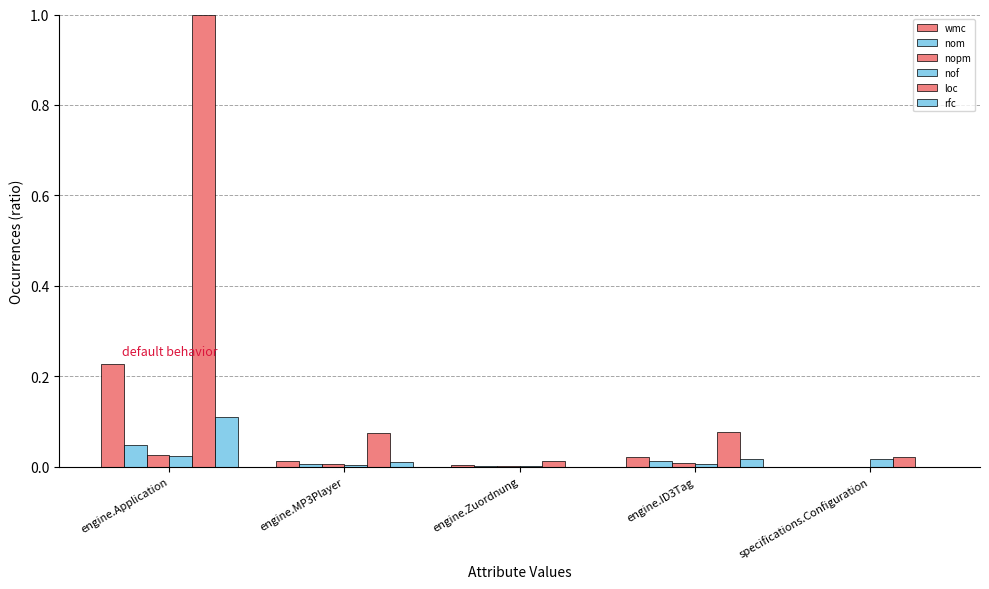

Count the number of categories in the chart.

5